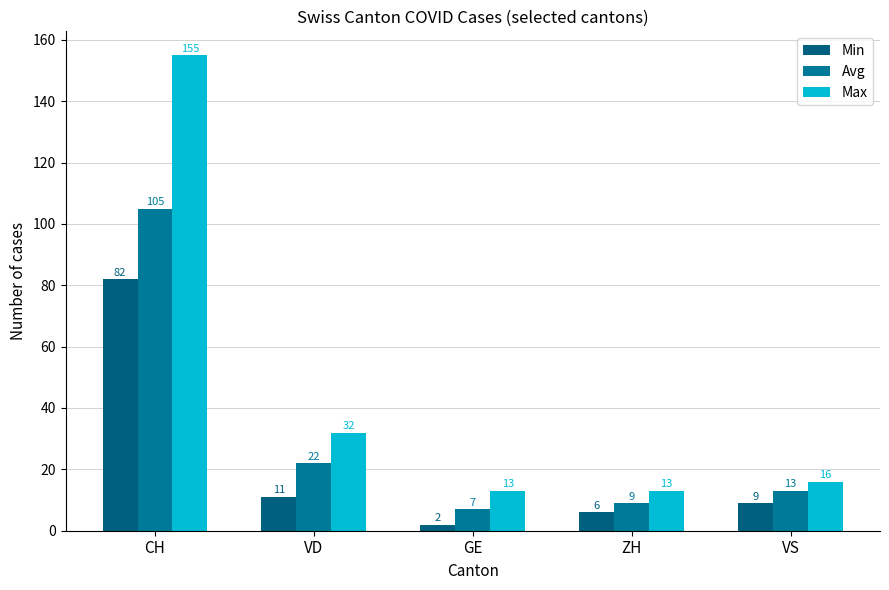

Where is Max nearest to the value 84?

VD